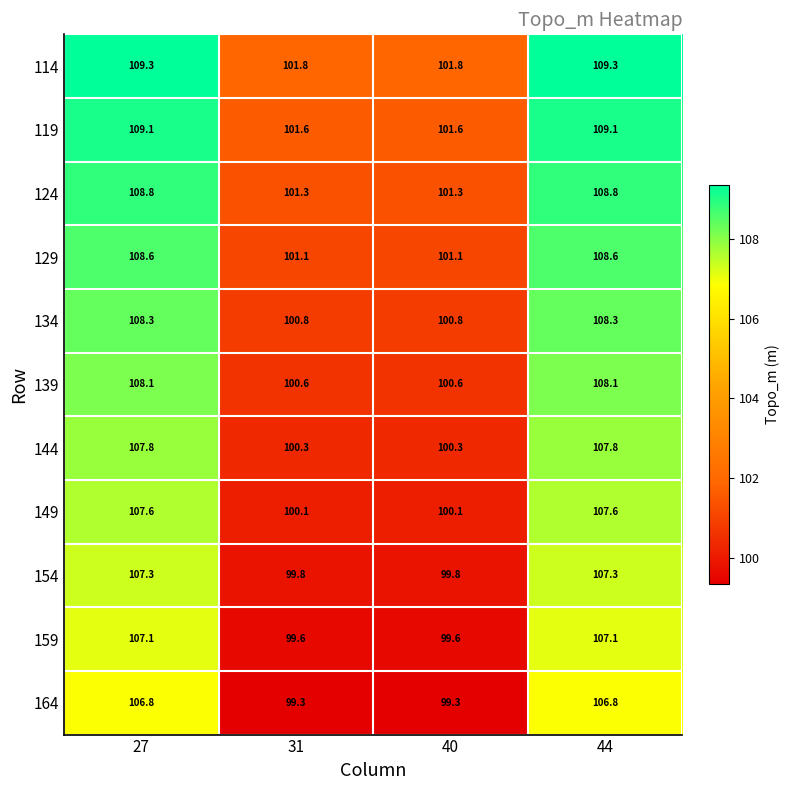

Is it true that 124 equals 101.3 at 31?

True